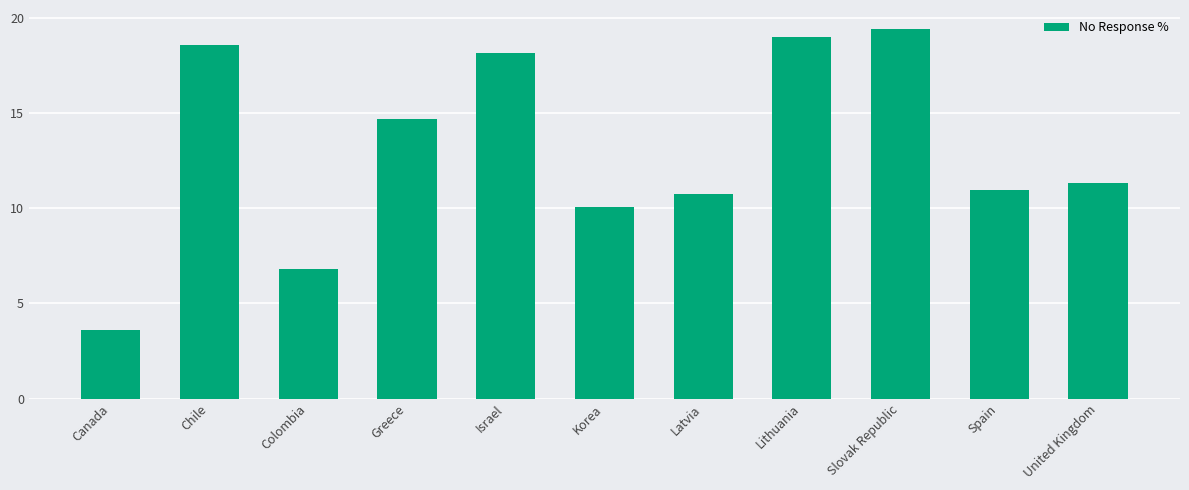

Is it true that the value at Israel is 18.2?

True